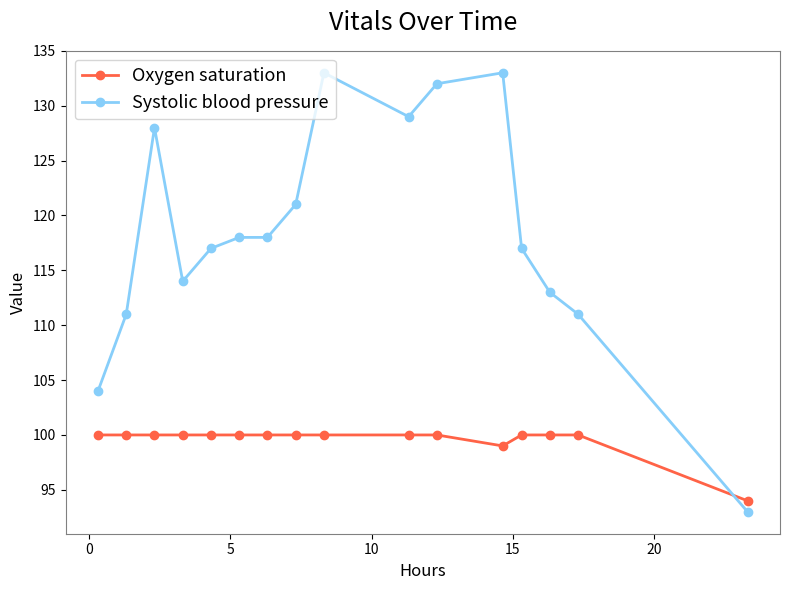

What is the maximum value for Oxygen saturation?

100